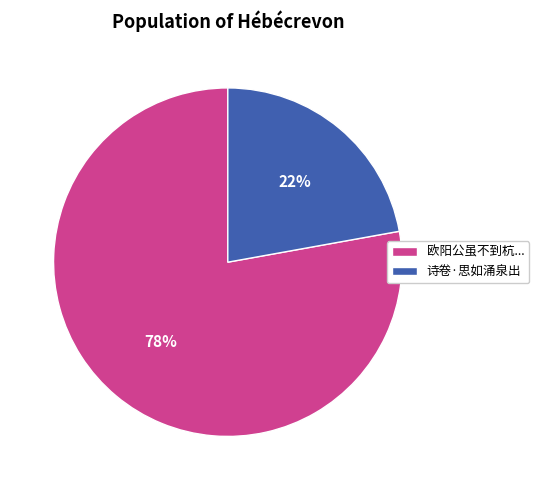

Which category has the biggest portion of the pie?

欧阳公虽不到杭...